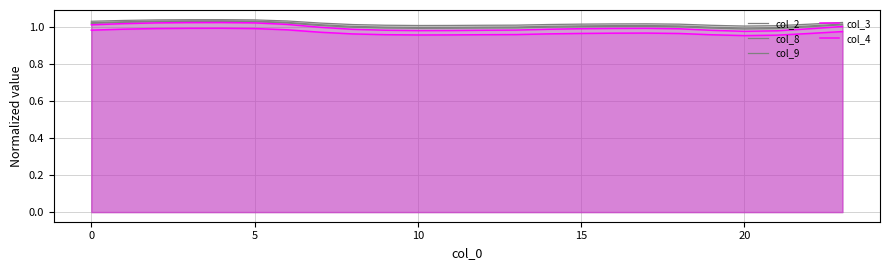

True or false: col_2 and col_9 cross at least once.

False